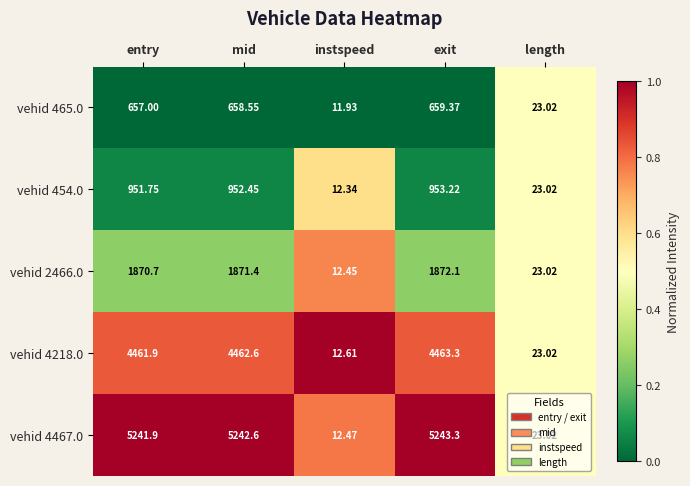

Which series has the widest spread of values?

vehid 4467.0